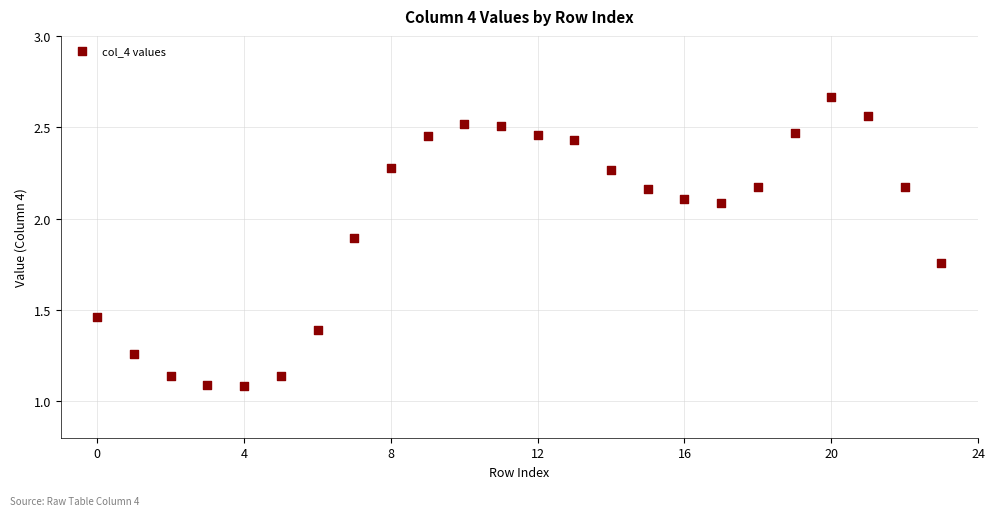

What is the range of Y values (max minus min)?

1.6